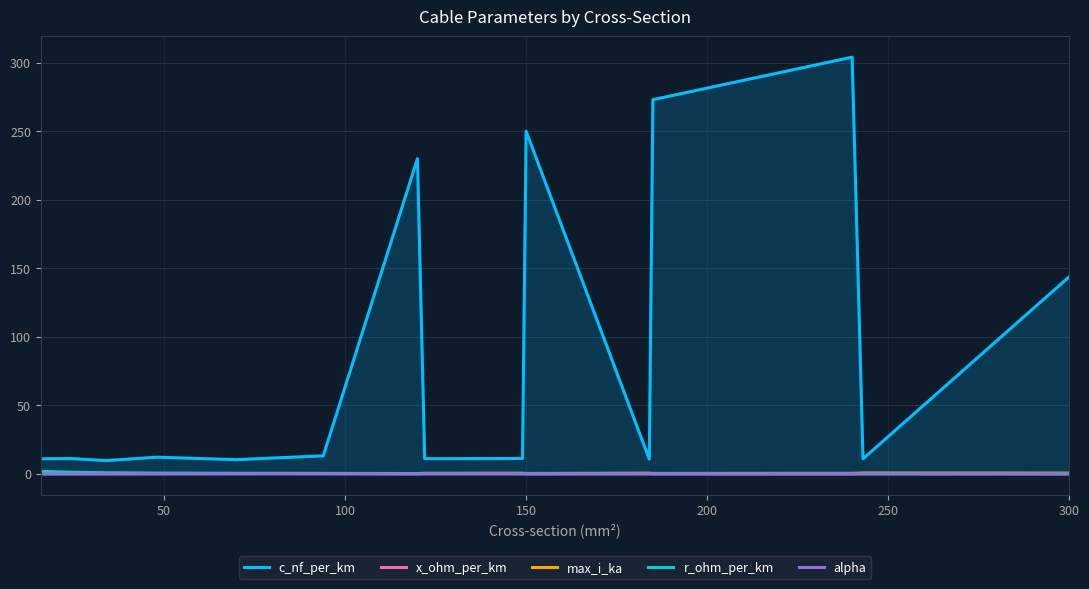

What is the sum of all c_nf_per_km values?

1312.8